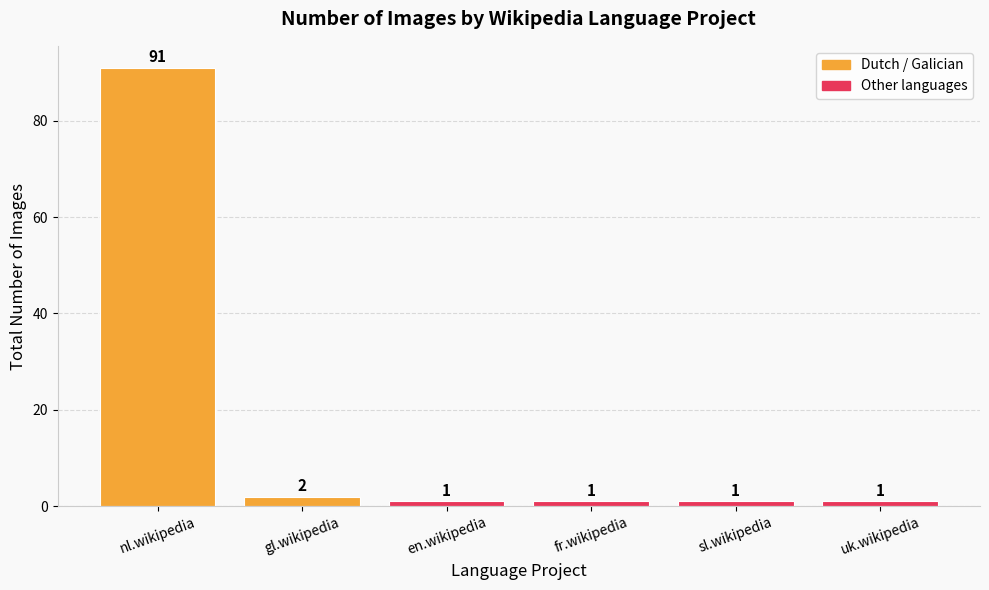

What is the difference between the second highest and second lowest values?

1